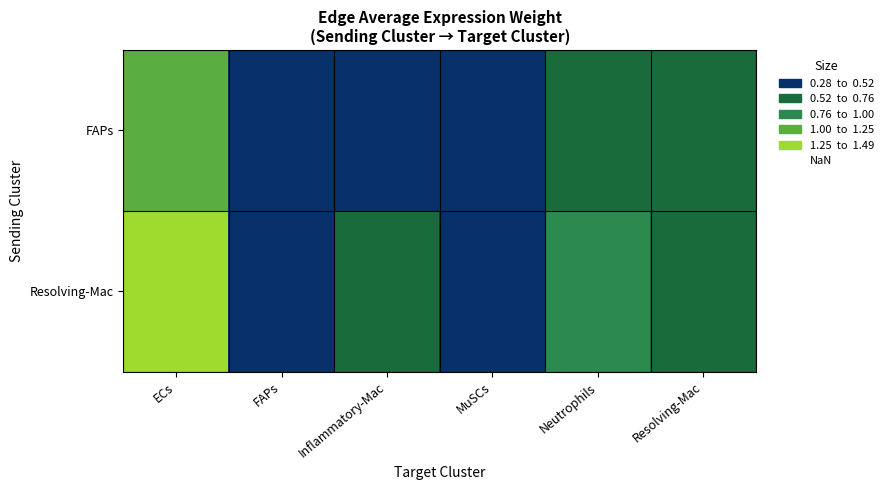

List the series in order of their overall mean, lowest first.

FAPs, Resolving-Mac